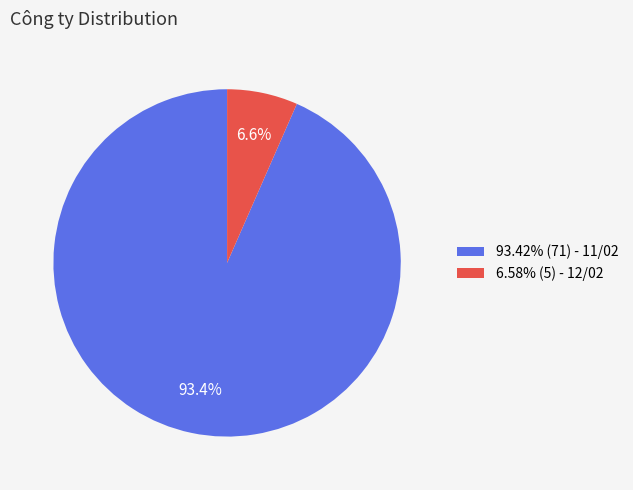

Approximately how many times larger is the value at 93.42% (71) - 11/02 compared to 6.58% (5) - 12/02?

14.2